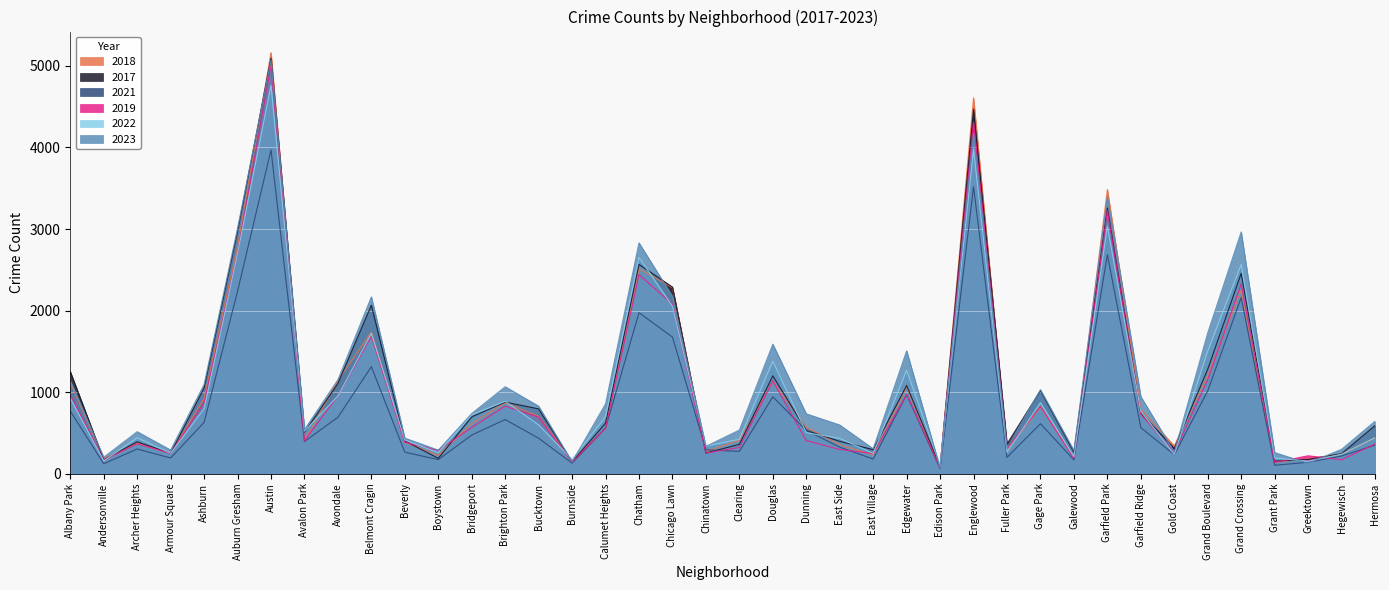

How many intersections are there between 2017 and 2022?

18